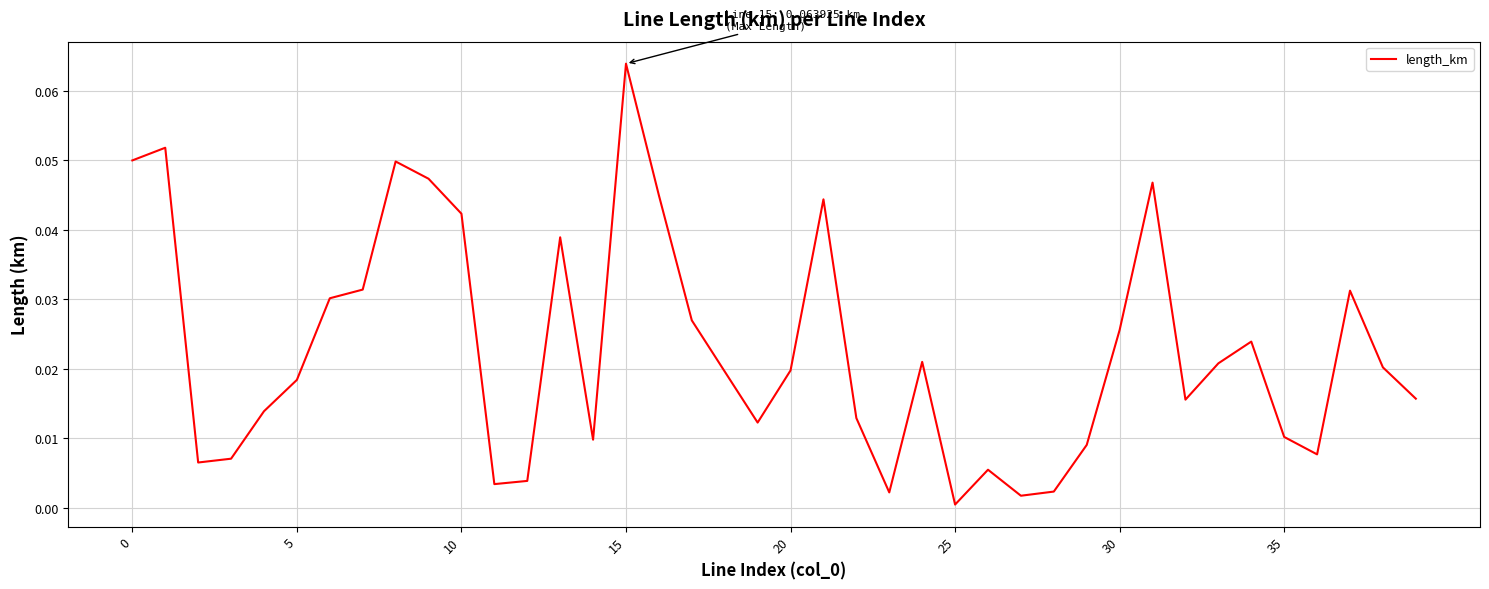

Which category has the lowest value across all series?

25